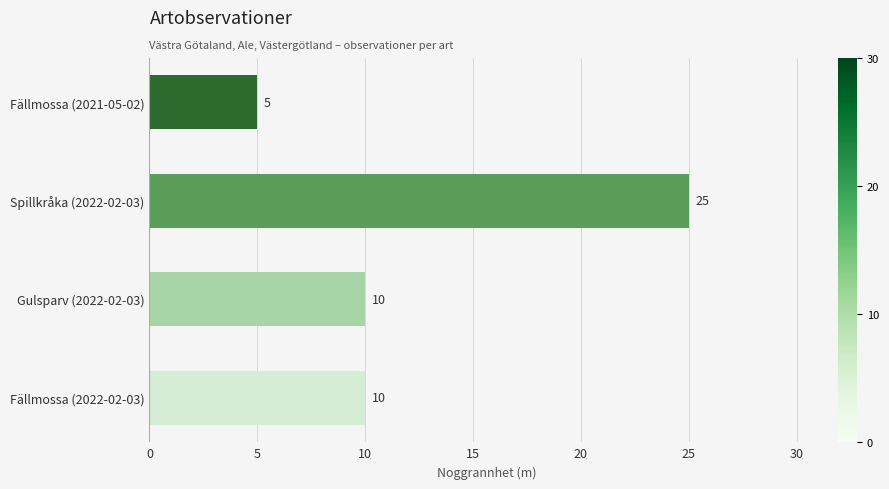

Reading bottom to top, list all the values displayed in this chart.

Fällmossa (2022-02-03)=10	Gulsparv (2022-02-03)=10	Spillkråka (2022-02-03)=25	Fällmossa (2021-05-02)=5